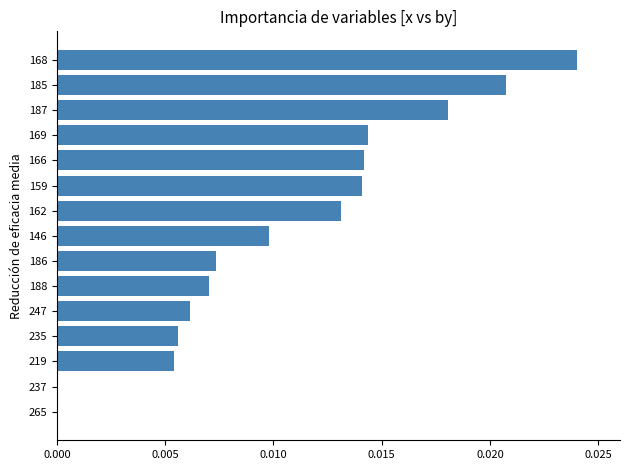

The value at 187 is 0.0. True or false?

True